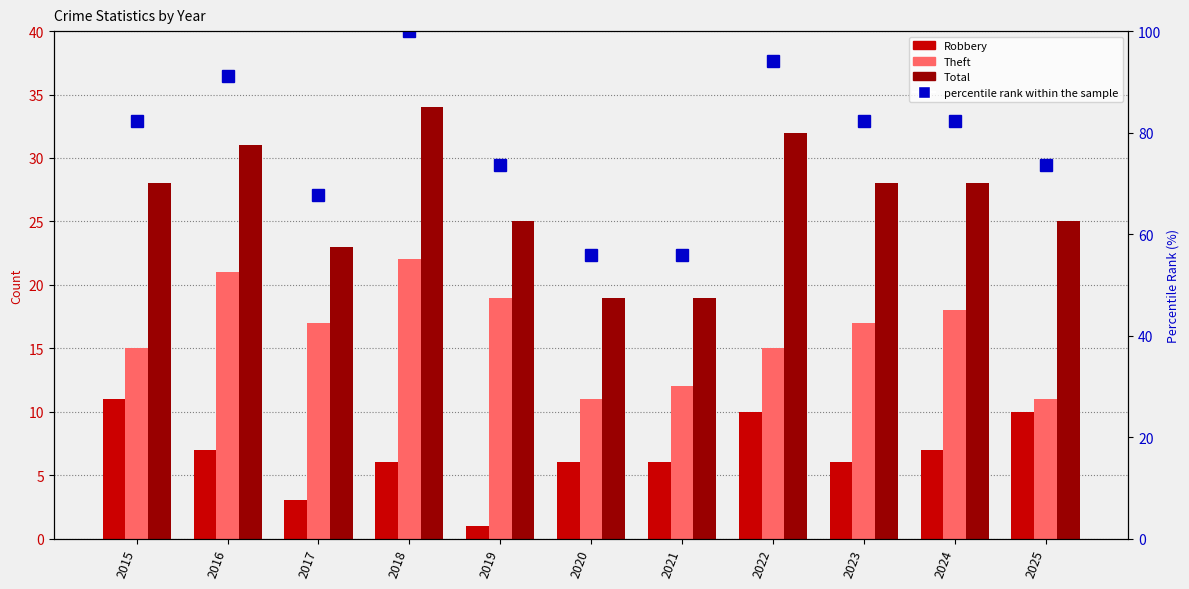

Which series changed the most between 2016 and 2020?

percentile rank within the sample